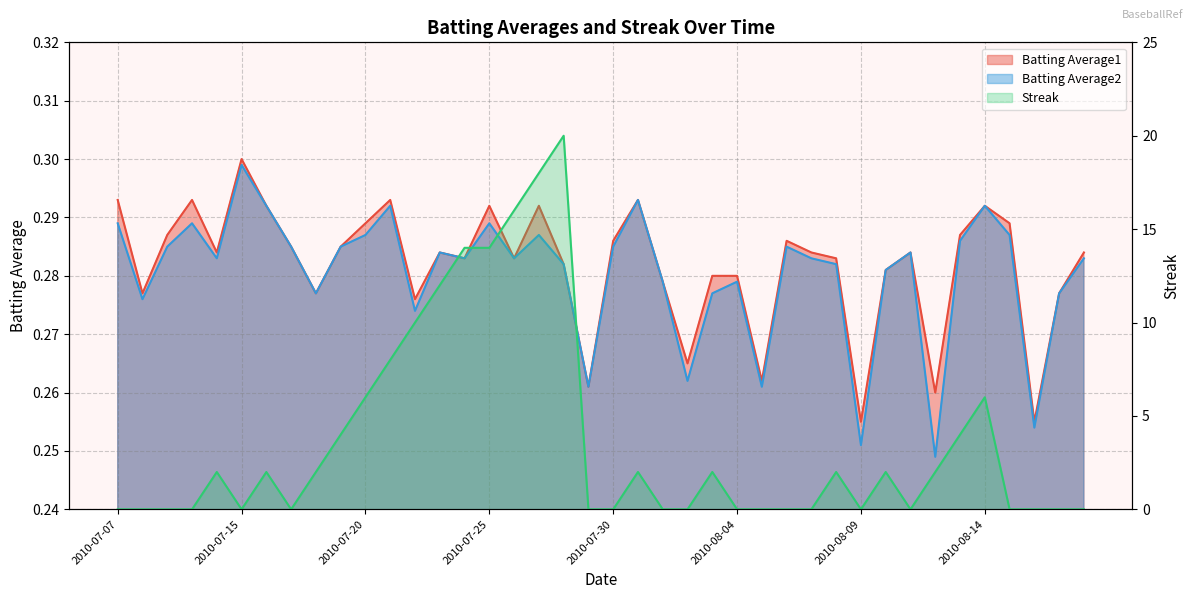

What position from the left is 2010-08-05?

27